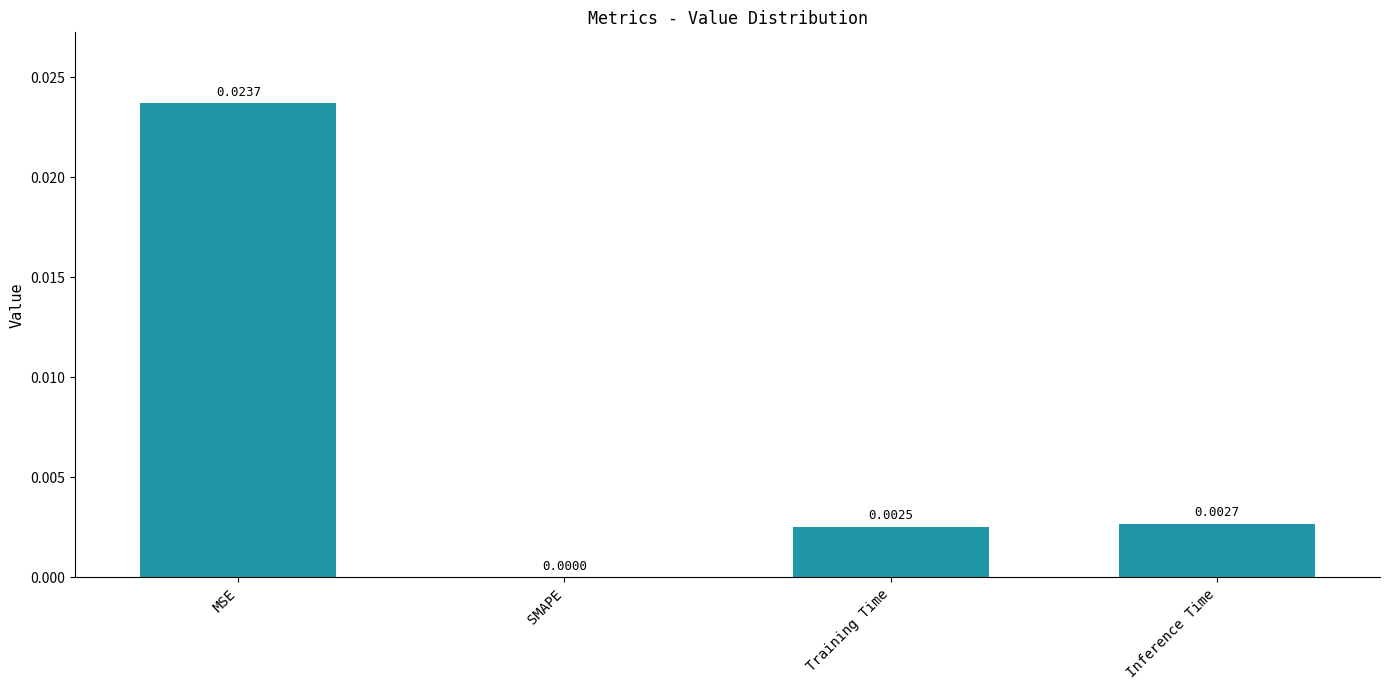

Which has a higher value, SMAPE or Inference Time?

Inference Time